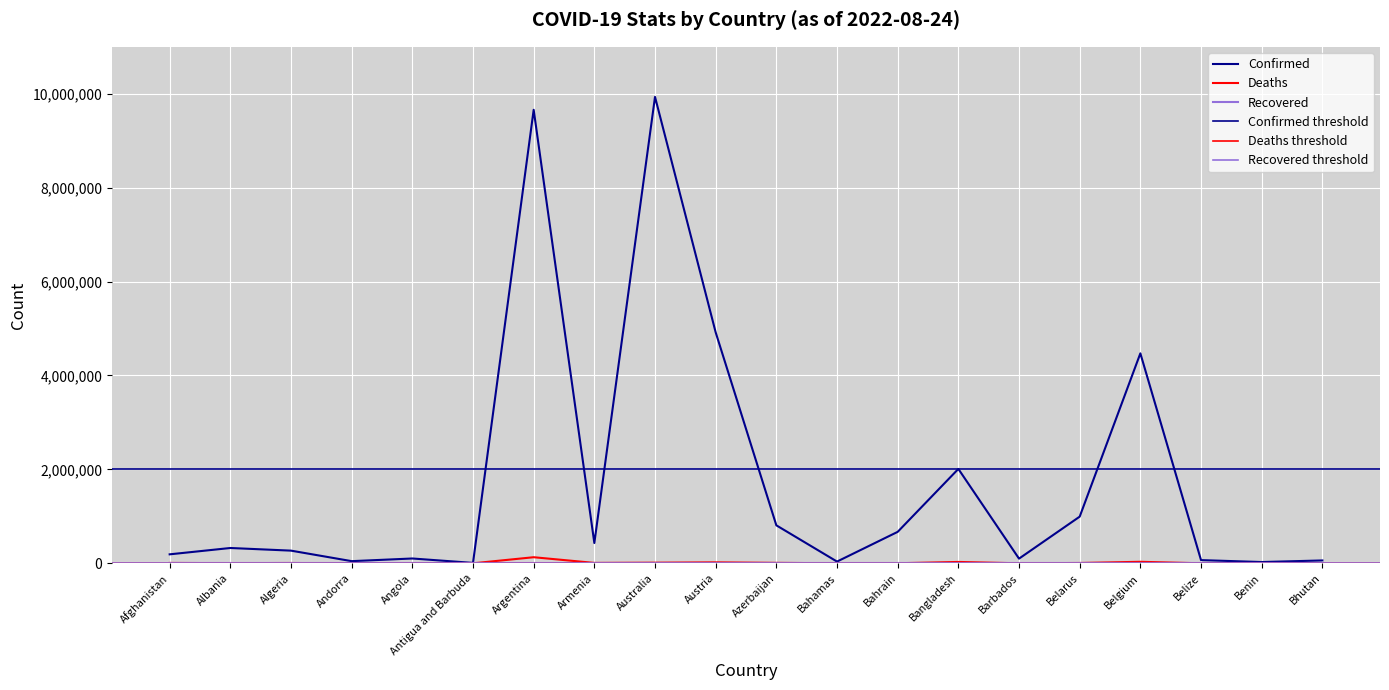

True or false: Confirmed and Deaths intersect in this chart.

False